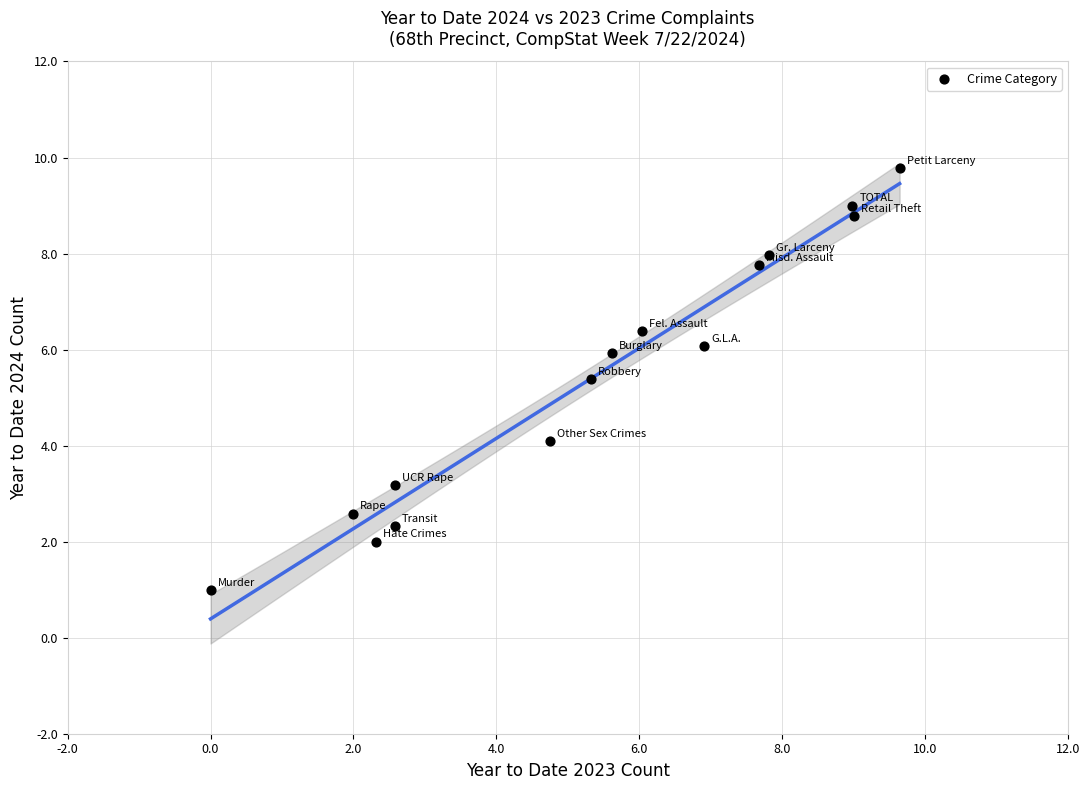

What Y value in the scatter plot is closest to 5?

5.4